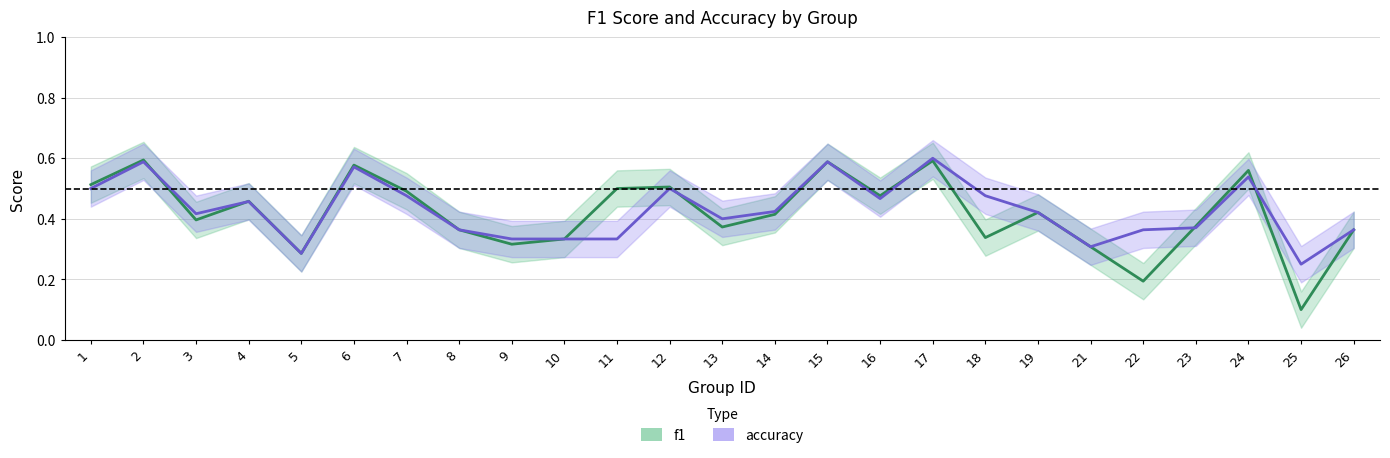

Read the f1 value at 1.

0.5